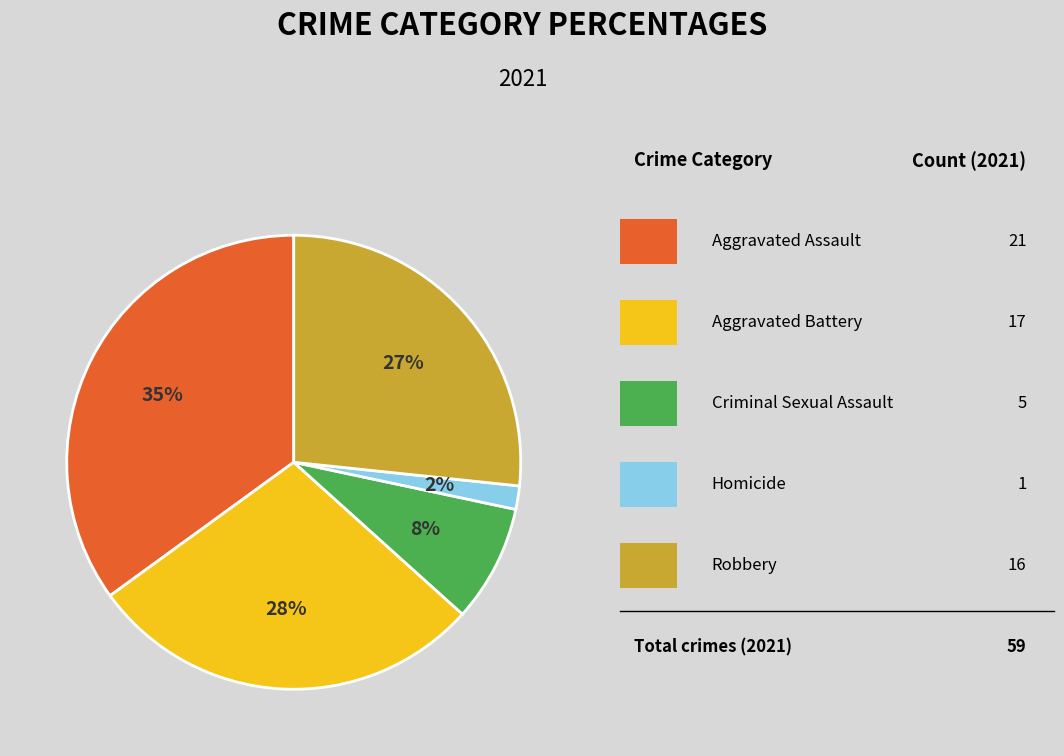

Does any single category account for the majority?

No